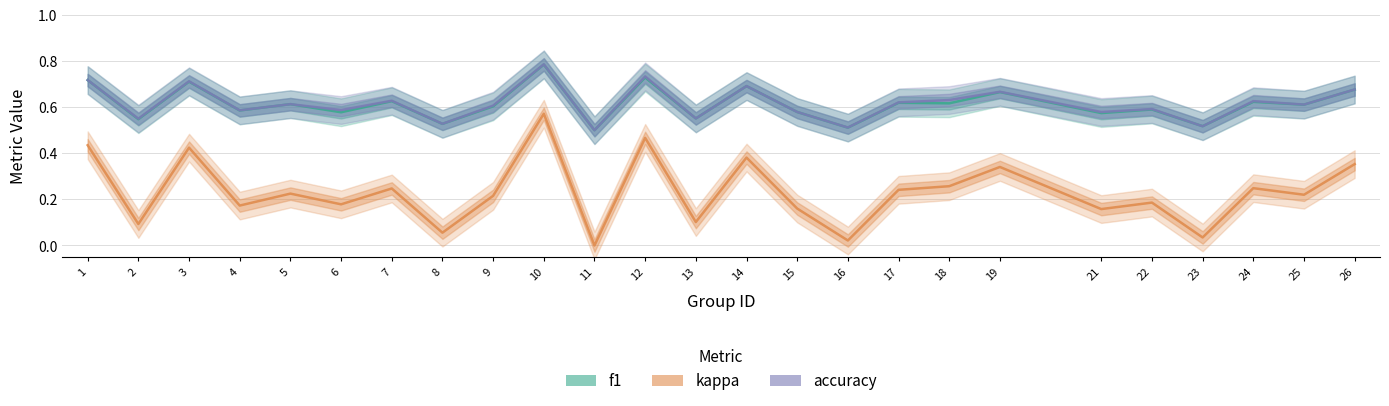

What is the value of the accuracy point at the 8th from the left?

0.5